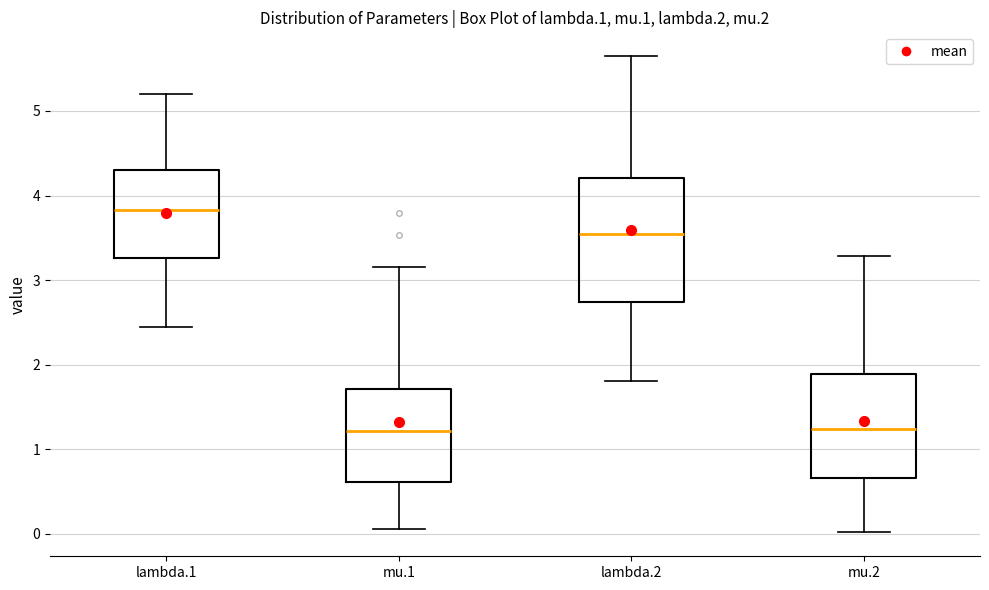

Where is the lower edge of the box for mu.1 on the y-axis? The values are not printed on the chart, so give them approximately, as read against the axis.

0.6